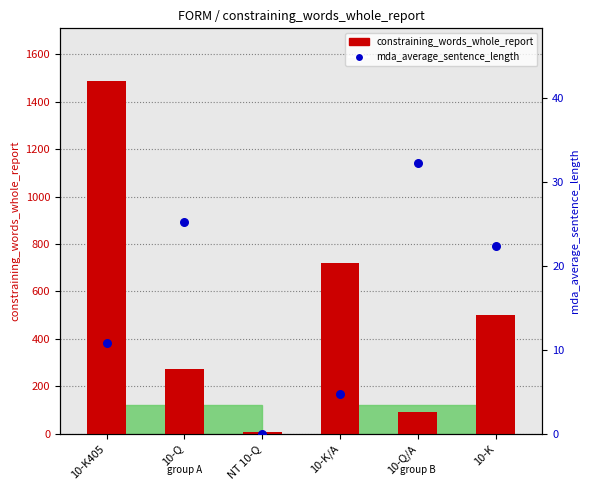

At how many categories does at least one series exceed 832?

1